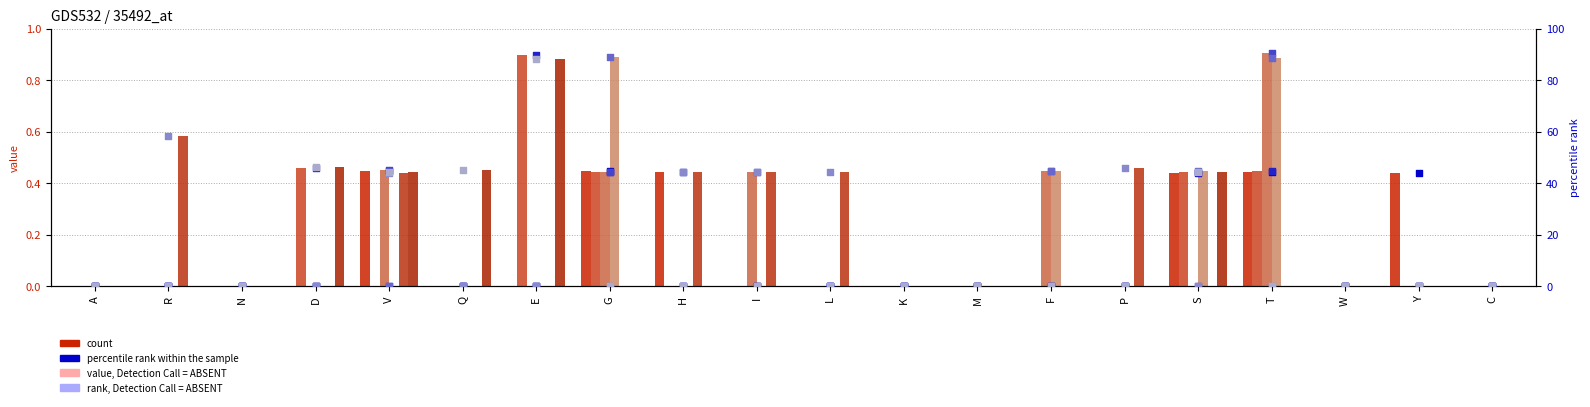

What is the total value across all series at F?

89.2